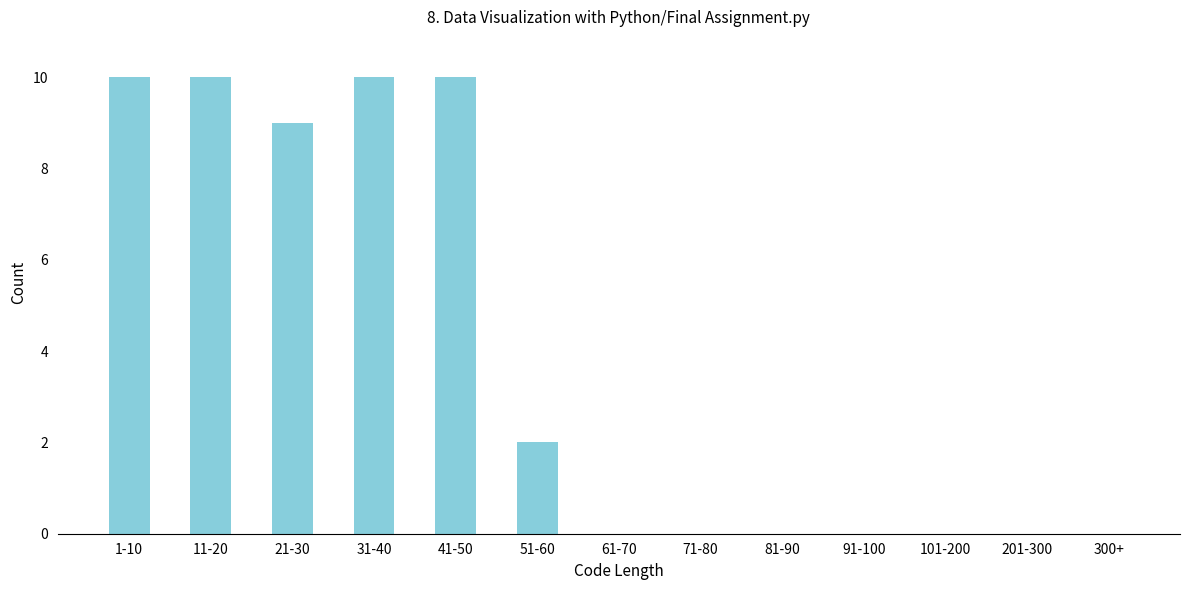

Reading right to left, extract all data points from this chart.

300+=0	201-300=0	101-200=0	91-100=0	81-90=0	71-80=0	61-70=0	51-60=2	41-50=10	31-40=10	21-30=9	11-20=10	1-10=10